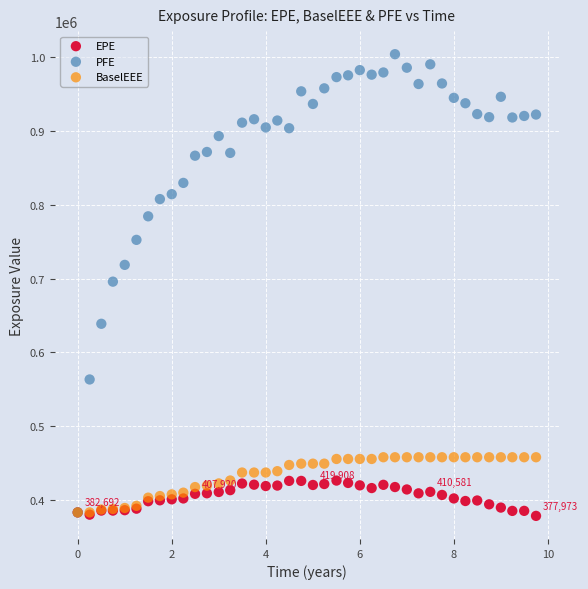

What are all the series names shown in the legend?

EPE, PFE, BaselEEE